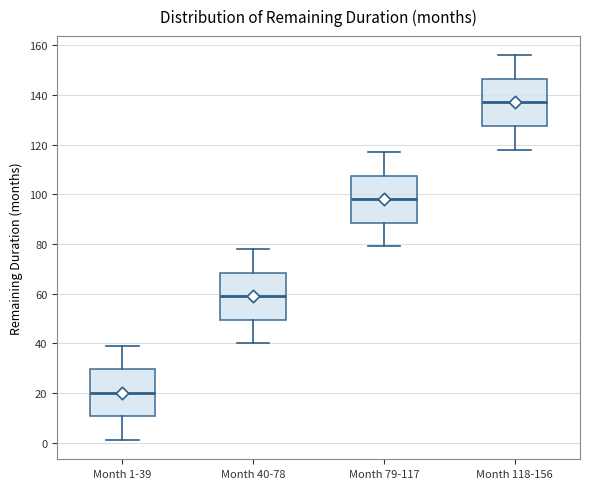

Reading left to right, transcribe this box plot: for each box, give where its median line is, the range the box spans, and where its two whiskers end, as read against the y-axis. The values are not printed on the chart, so give them approximately, as read against the axis.

Month 1-39: median 20, box 10 to 30, whiskers 2 to 40
Month 40-78: median 60, box 50 to 68, whiskers 40 to 78
Month 79-117: median 98, box 88 to 108, whiskers 80 to 118
Month 118-156: median 138, box 128 to 146, whiskers 118 to 156